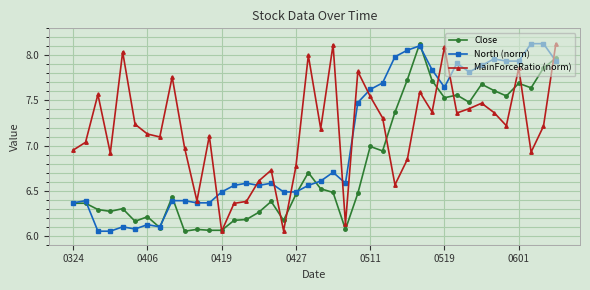

True or false: Close has more than 2 points higher than both neighbors.

True